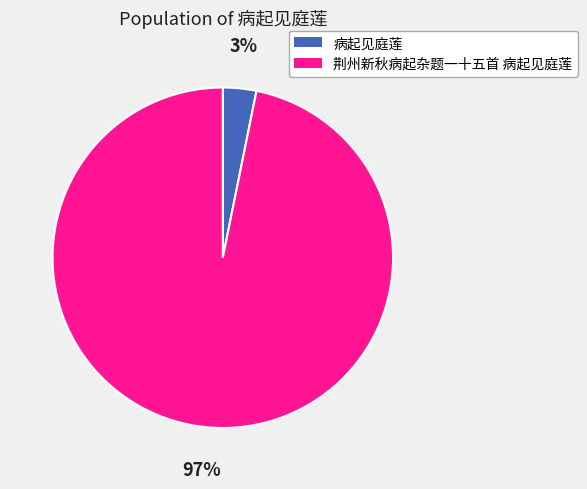

Which category has the biggest portion of the pie?

荆州新秋病起杂题一十五首 病起见庭莲